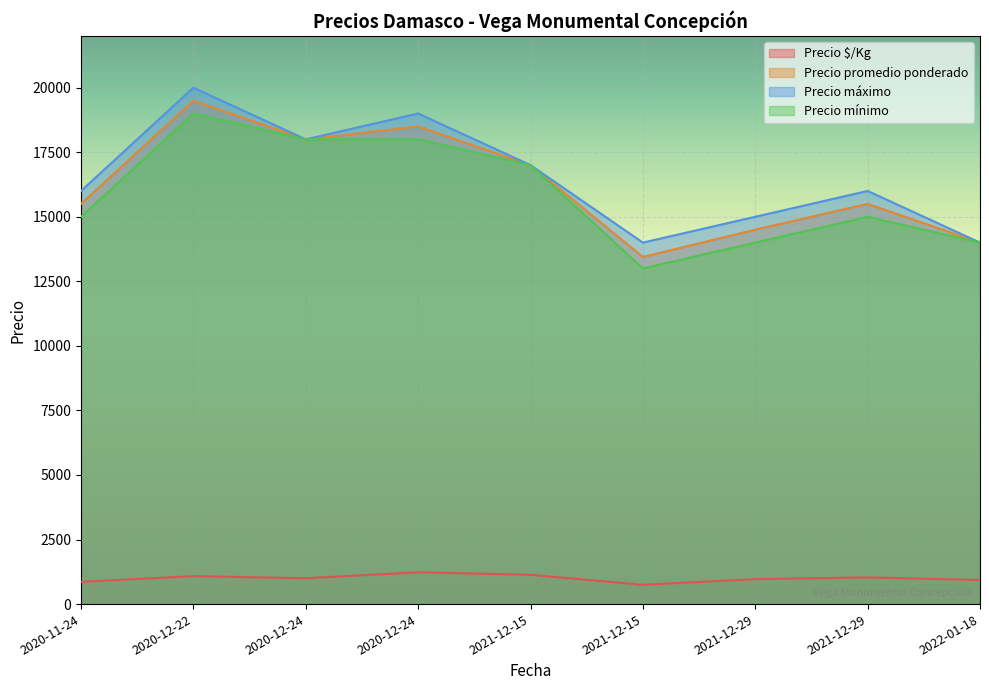

Reading right to left, what are all the values shown in this chart?

Precio $/Kg: 933	1033	967	747	1133	1233	1000	1083	861
Precio promedio ponderado: 14000	15500	14500	13444	17000	18500	18000	19500	15500
Precio máximo: 14000	16000	15000	14000	17000	19000	18000	20000	16000
Precio mínimo: 14000	15000	14000	13000	17000	18000	18000	19000	15000